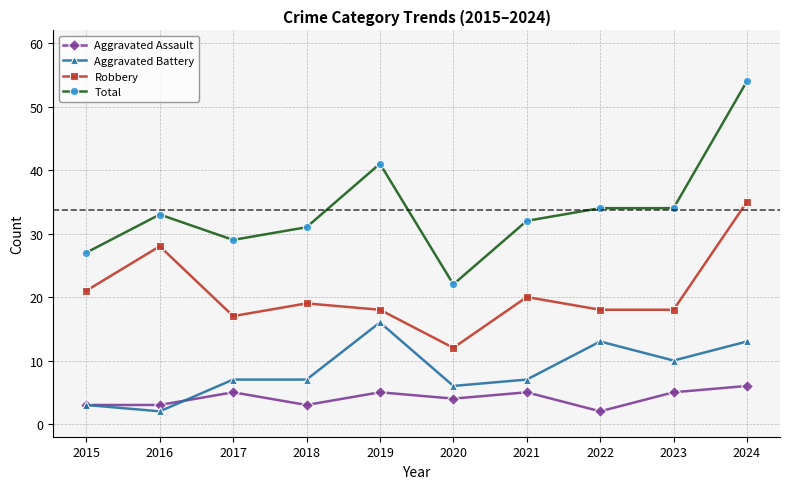

Which category has the highest value in the Total series?

2024